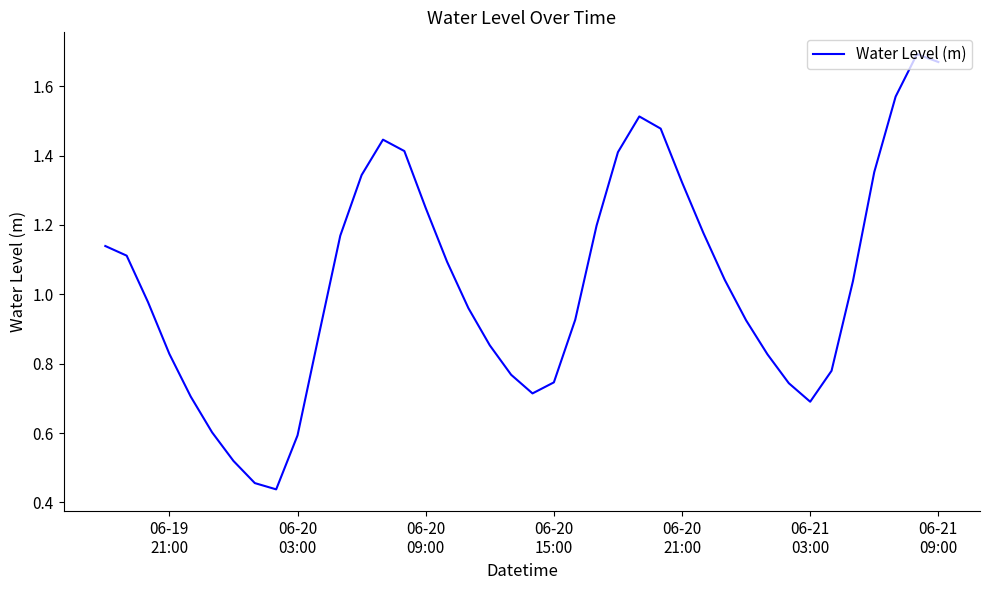

Is this an area chart (filled region under the line)?

No